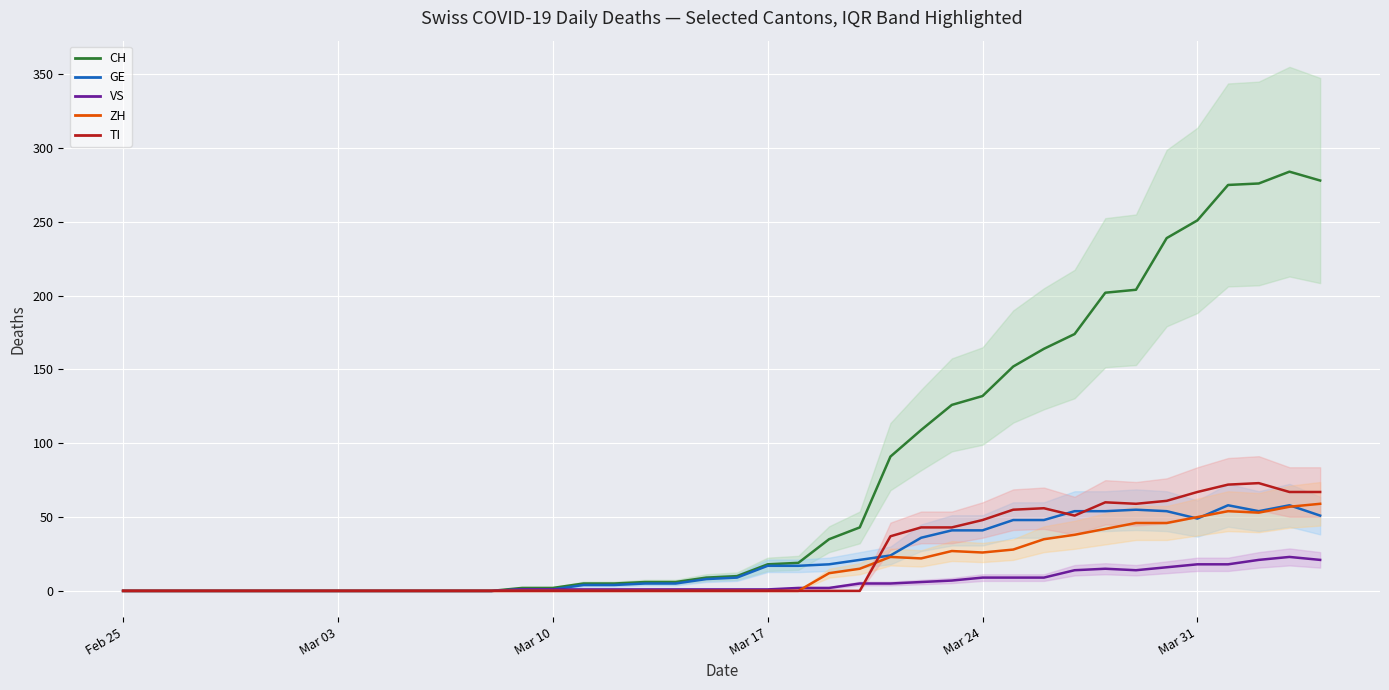

True or false: CH and GE intersect in this chart.

False